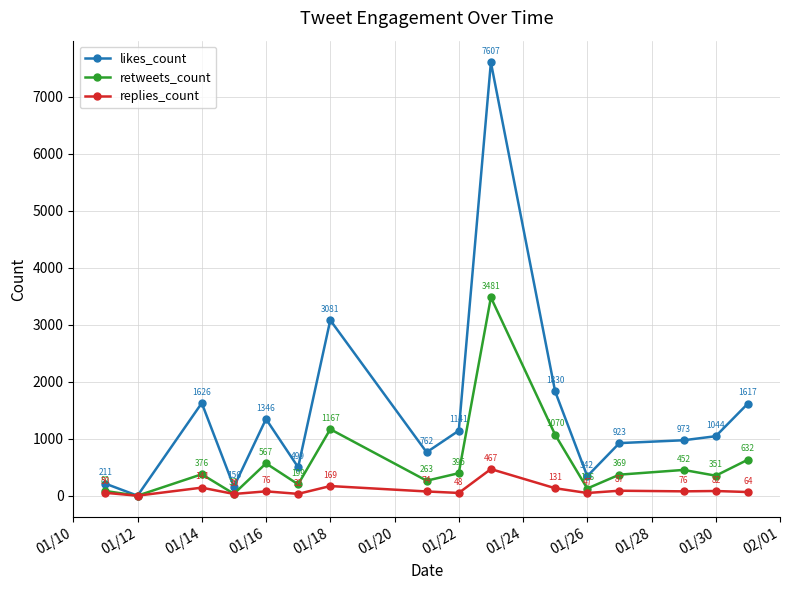

What is the value of the likes_count point at the 15th from the left?

1044